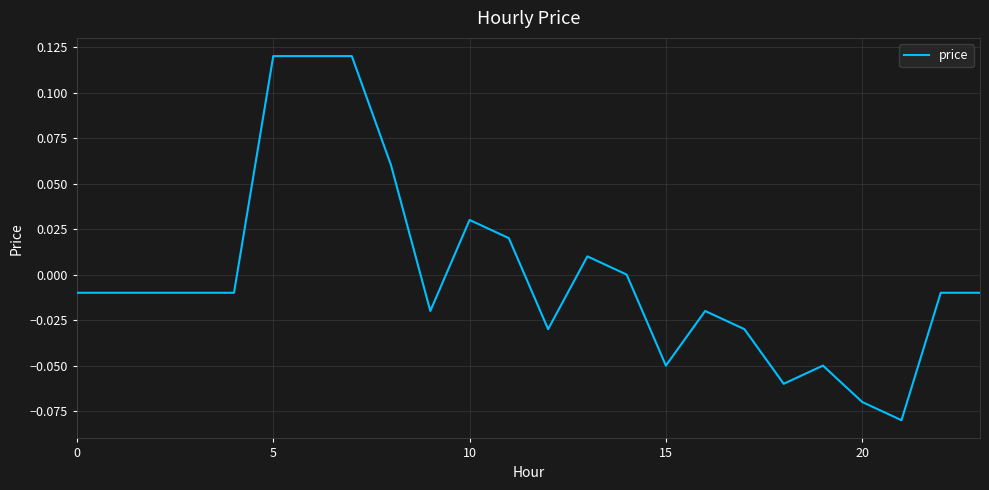

The chart shows a value of -0.0 at 15. True or false?

False